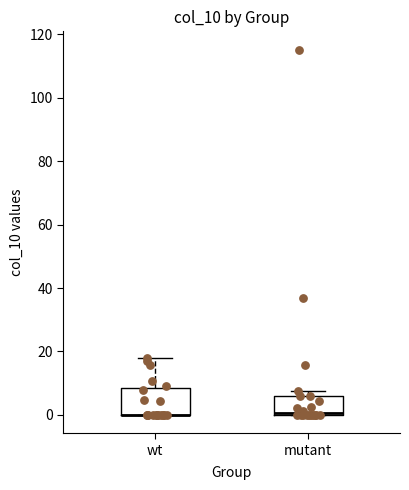

Comparing the boxes themselves (not the whiskers), which one is the tallest?

wt